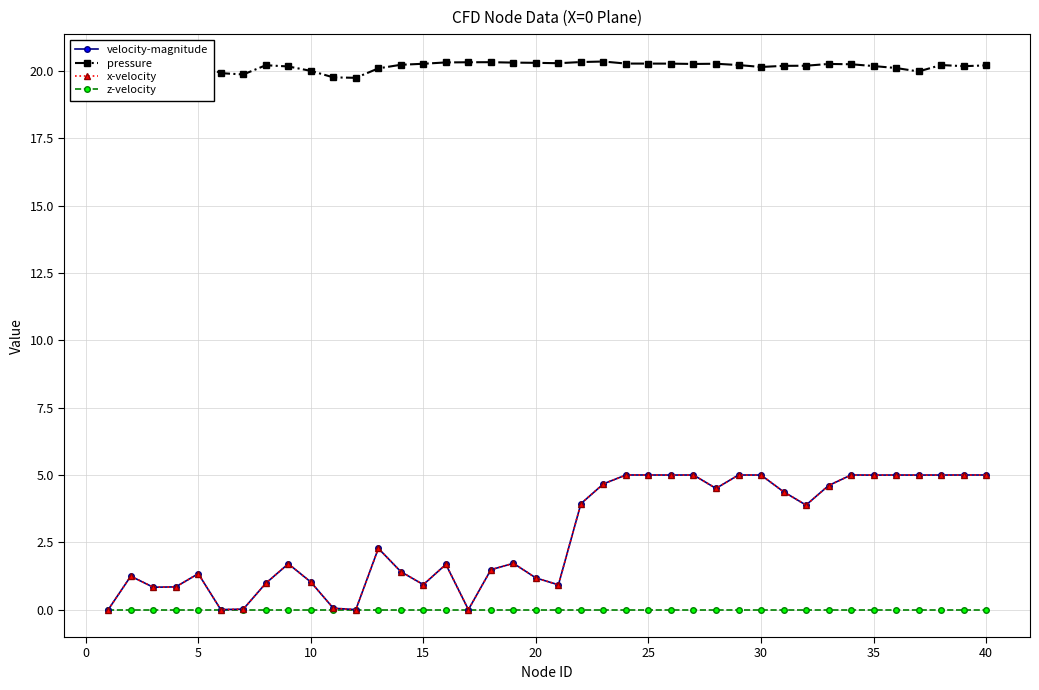

What is the value of the pressure point at the 12th from the left?

19.8